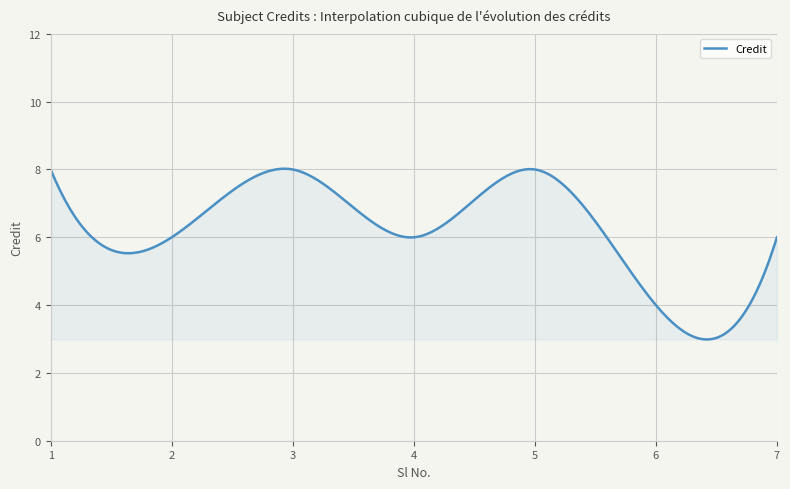

What is the difference between the maximum and minimum values?

5.0